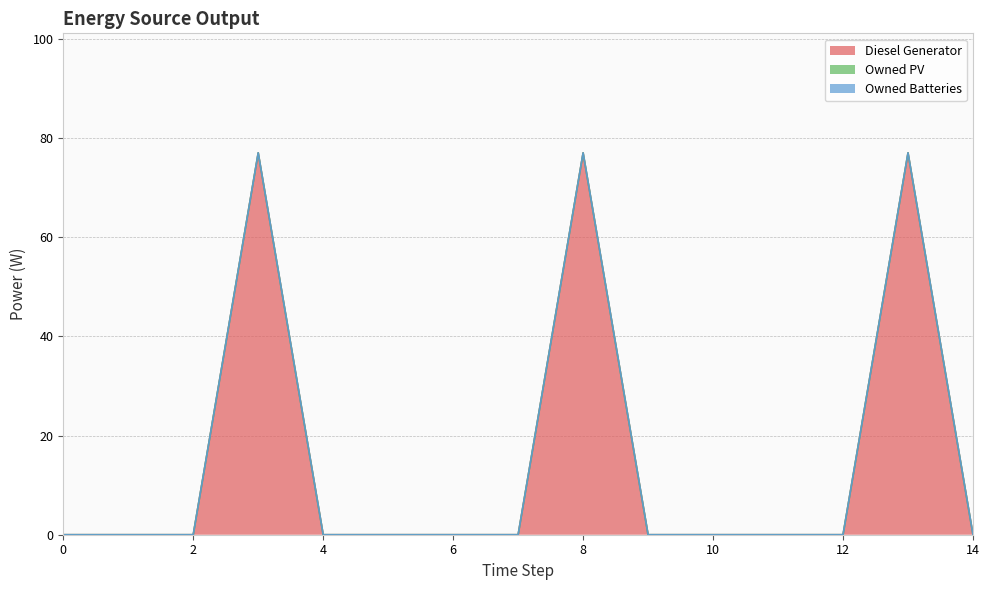

Reading left to right, what are all the values shown in this chart?

Diesel Generator: 0	0	0	77	0	0	0	0	77	0	0	0	0	77	0
Owned PV: 0	0	0	0	0	0	0	0	0	0	0	0	0	0	0
Owned Batteries: 0	0	0	0	0	0	0	0	0	0	0	0	0	0	0